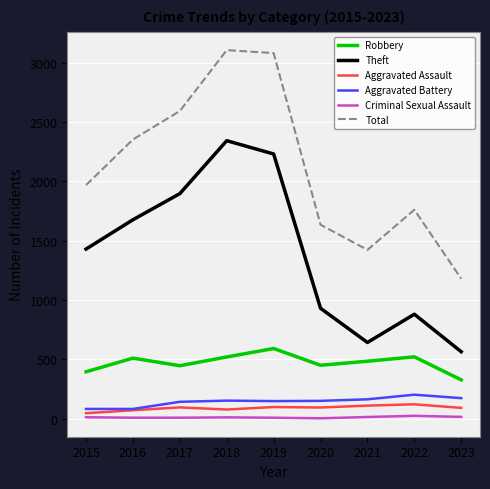

Which series has the widest spread of values?

Total